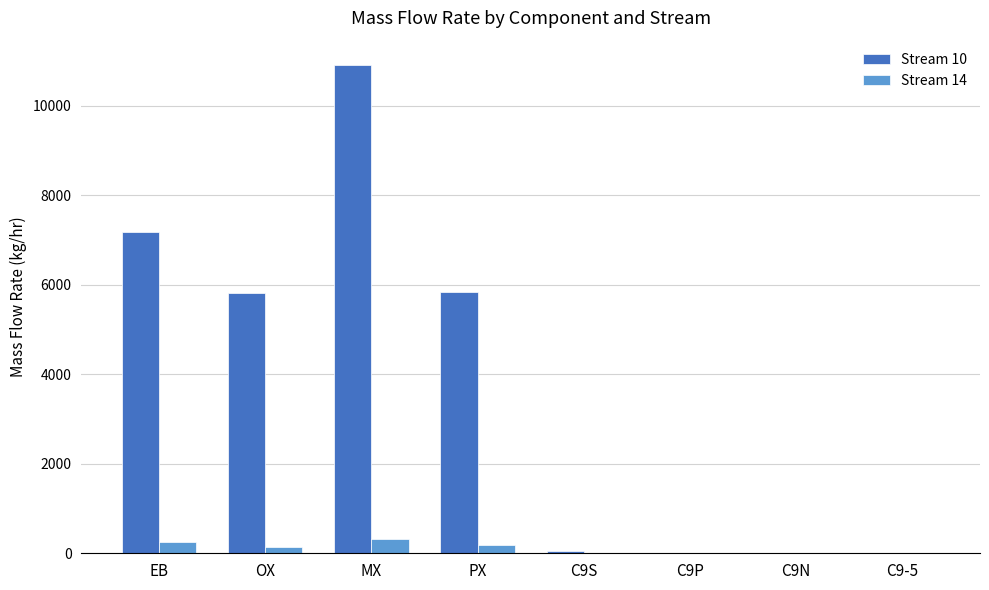

Which series has the widest spread of values?

Stream 10